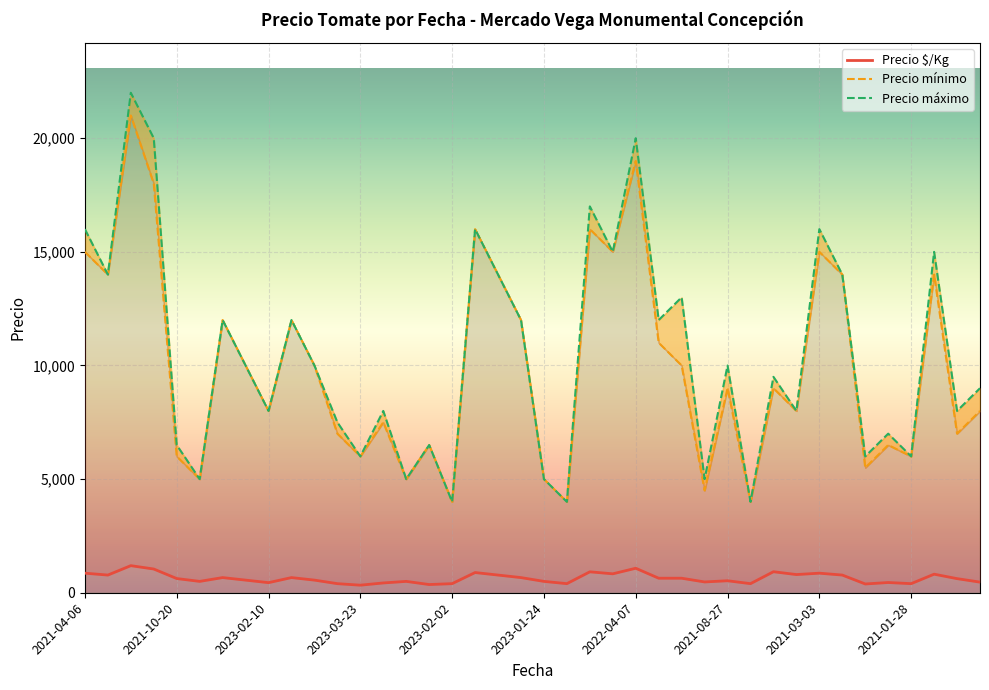

What is the average value of the Precio $/Kg series?

639